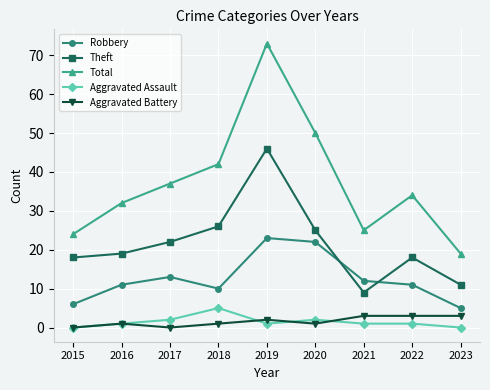

Reading left to right, transcribe all the data shown in this chart.

Robbery: 2015=6	2016=11	2017=13	2018=10	2019=23	2020=22	2021=12	2022=11	2023=5
Theft: 2015=18	2016=19	2017=22	2018=26	2019=46	2020=25	2021=9	2022=18	2023=11
Total: 2015=24	2016=32	2017=37	2018=42	2019=73	2020=50	2021=25	2022=34	2023=19
Aggravated Assault: 2015=0	2016=1	2017=2	2018=5	2019=1	2020=2	2021=1	2022=1	2023=0
Aggravated Battery: 2015=0	2016=1	2017=0	2018=1	2019=2	2020=1	2021=3	2022=3	2023=3